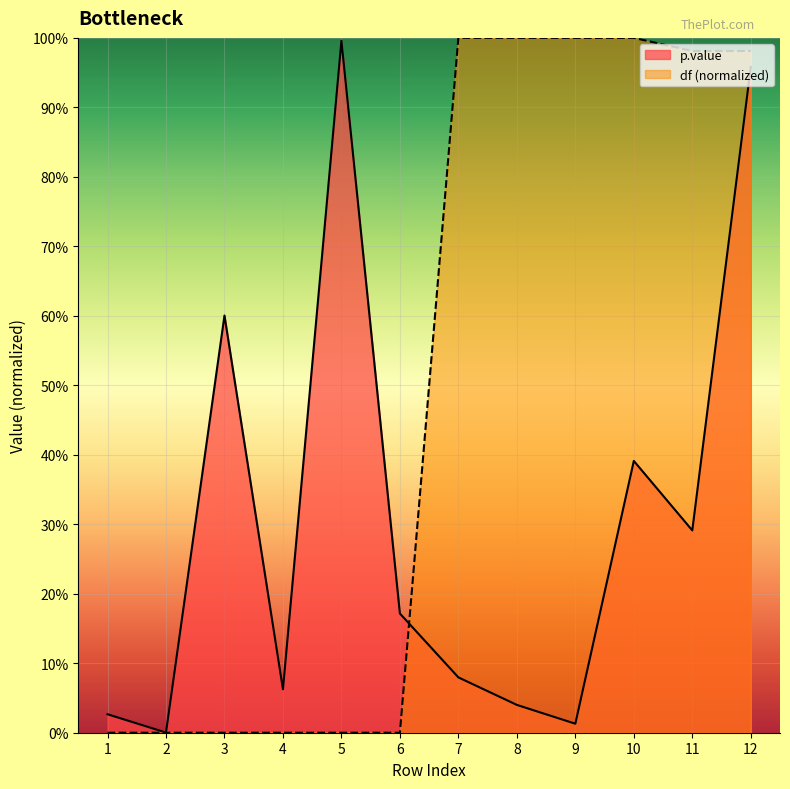

How many lines are shown in the chart?

2